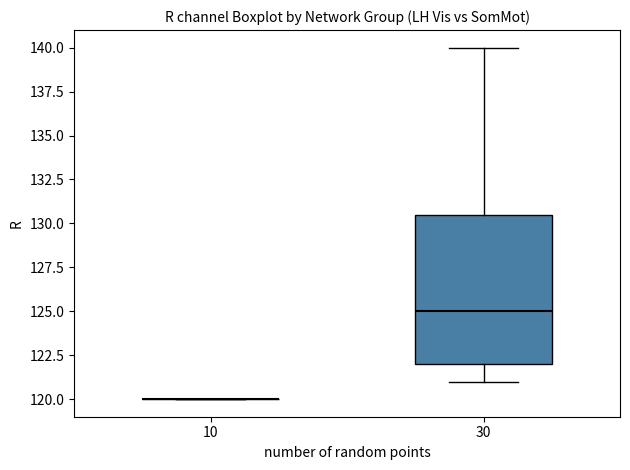

Reading left to right, transcribe this box plot: for each box, give where its median line is, the range the box spans, and where its two whiskers end, as read against the y-axis. The values are not printed on the chart, so give them approximately, as read against the axis.

10: box collapsed to a line at 120.0, whiskers 120.0 to 120.0
30: median 125.0, box 122.0 to 130.5, whiskers 121.0 to 140.0